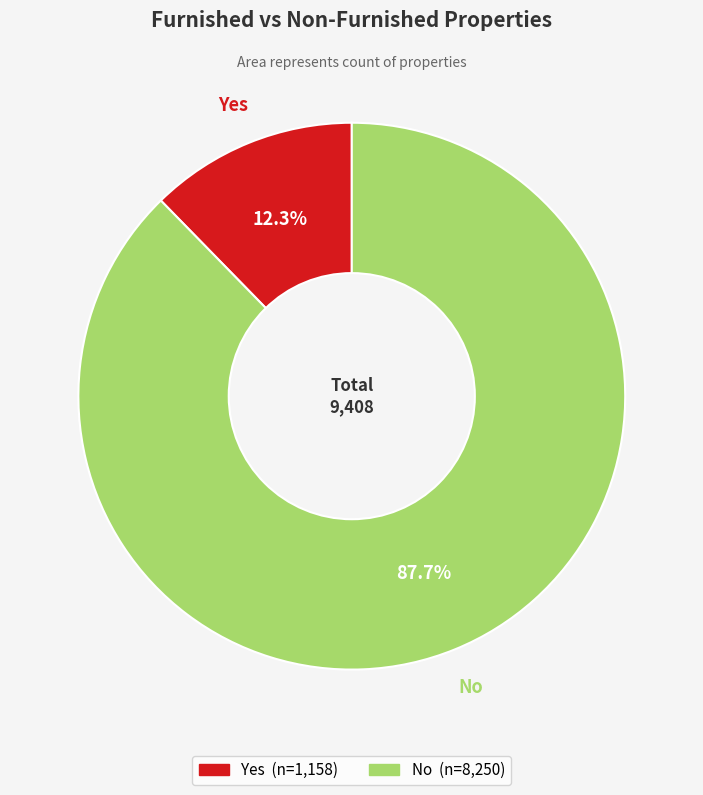

To the nearest percent, what is the difference between the Yes and No slice percentages?

75%